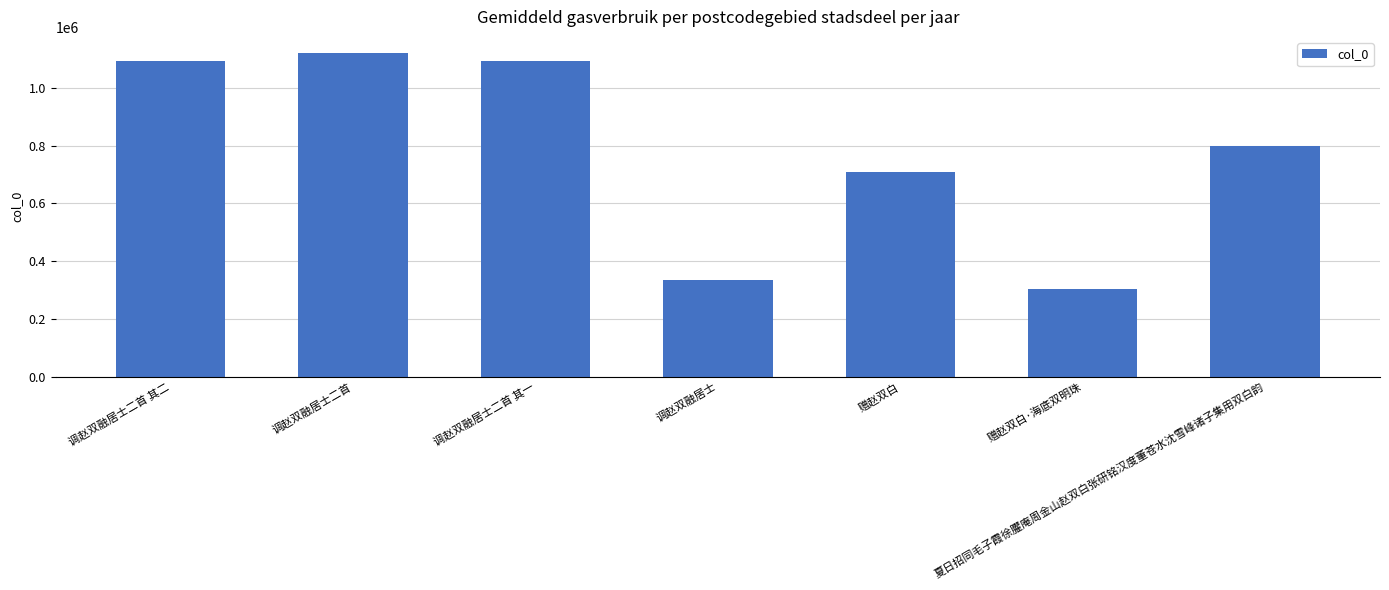

True or false: the data shows 1120497 at 调赵双融居士二首.

True